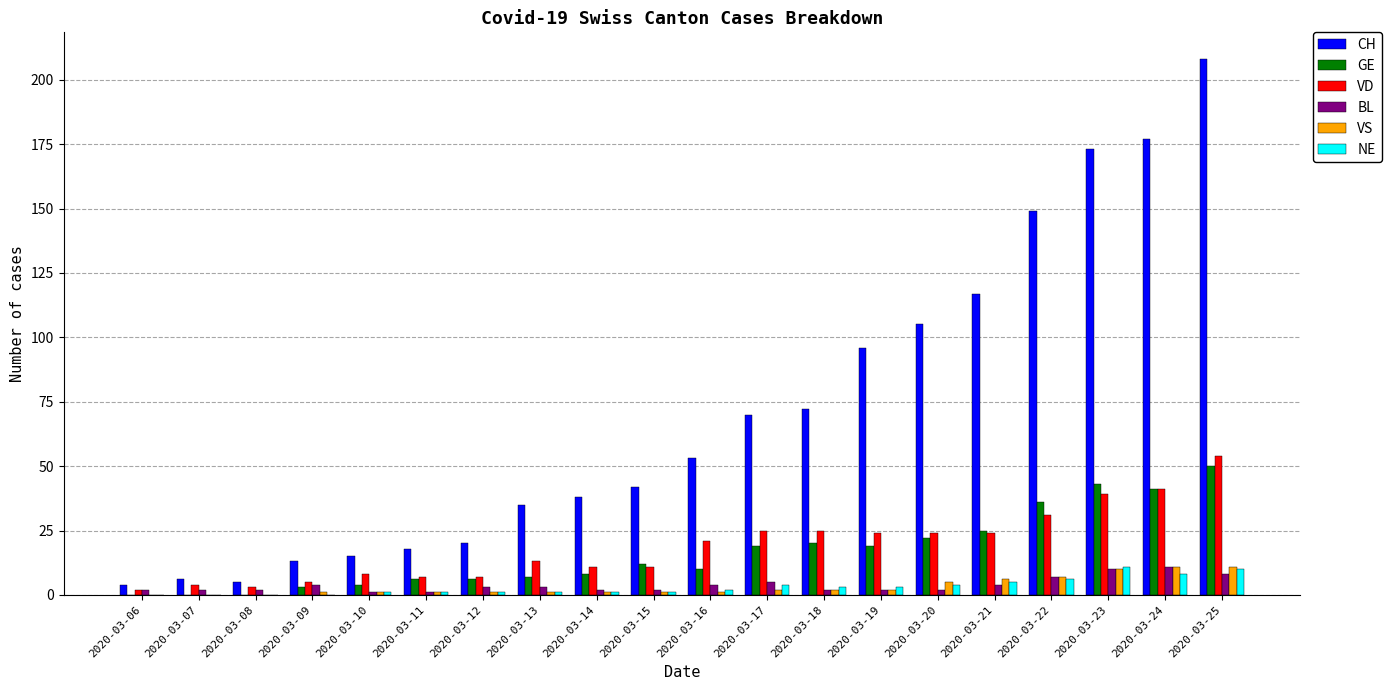

How many distinct data groups are displayed?

6